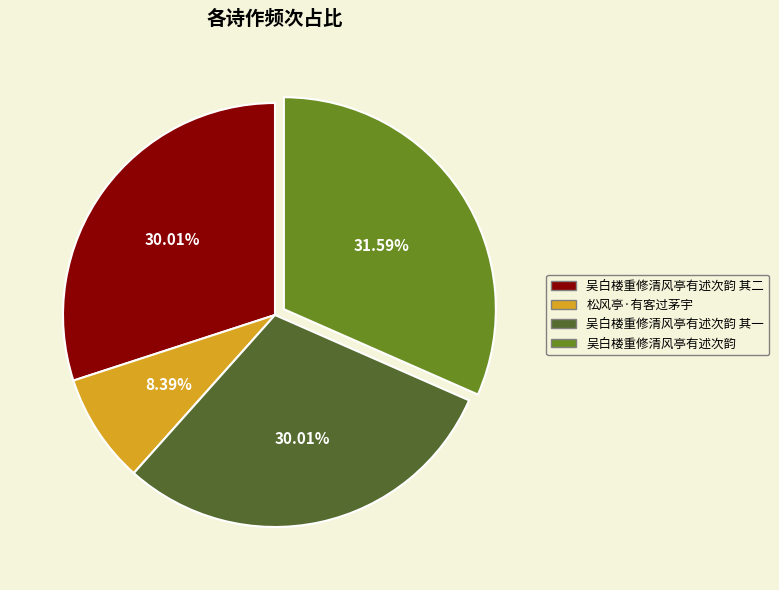

Is there a majority slice in this chart?

No